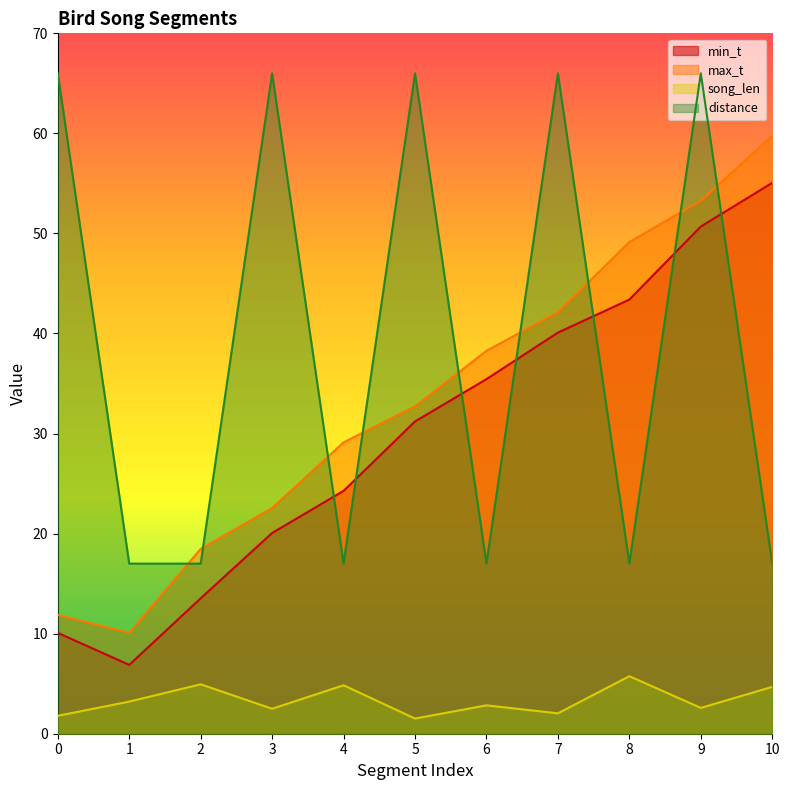

What is the approximate value of song_len at 9?

2.6